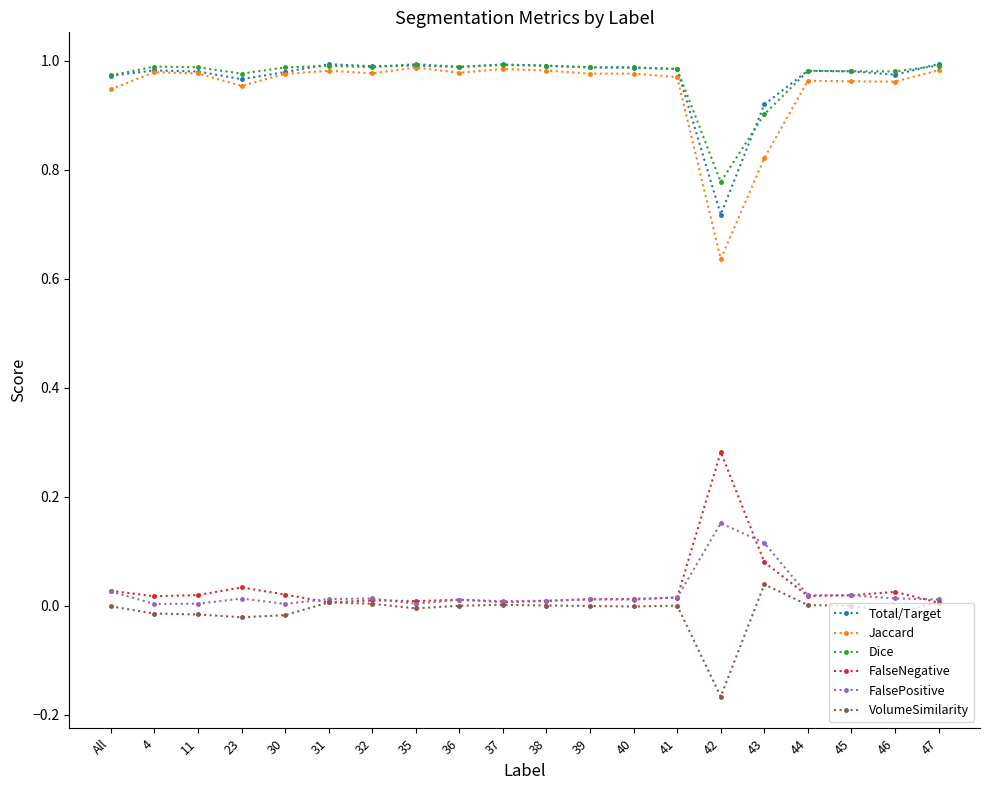

Is the value of Dice at 40 greater than the value of FalsePositive at 45?

Yes